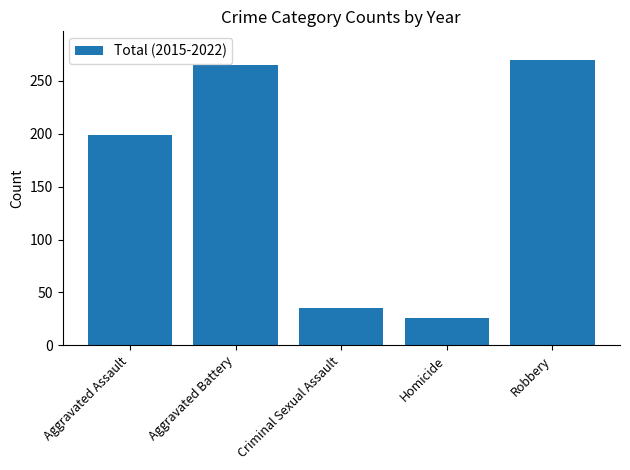

How many data points does each series have?

5